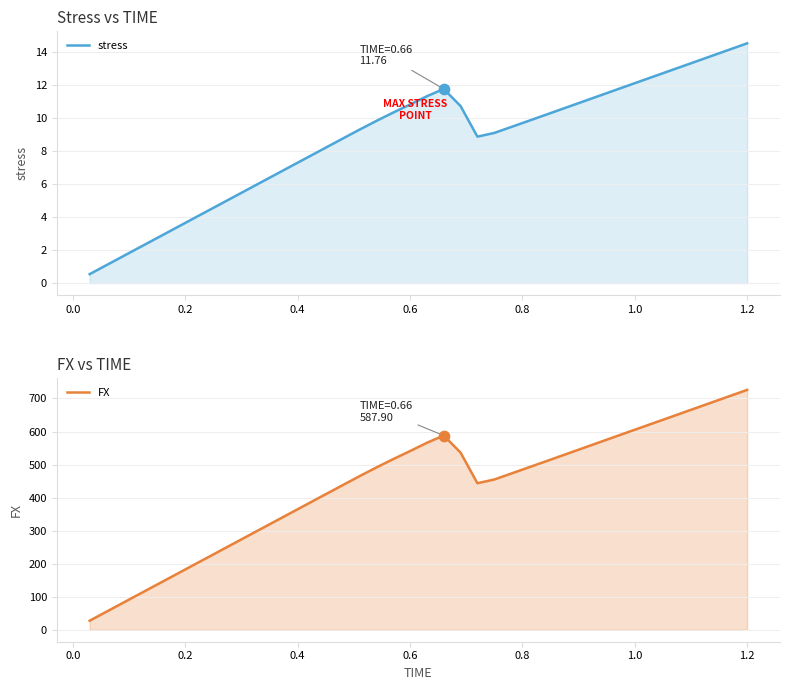

Which series contains the highest Y value?

FX